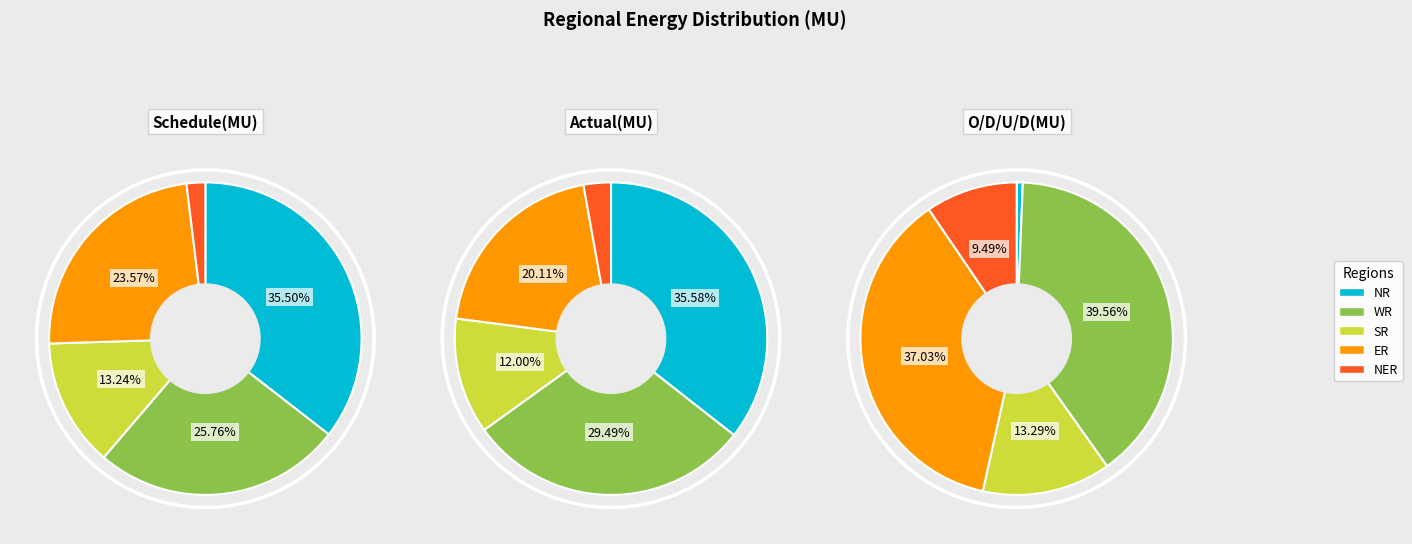

True or false: ER accounts for 30% of the total.

False